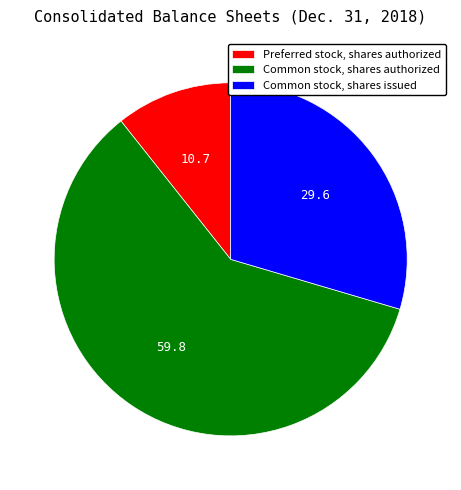

Do Common stock, shares issued and Common stock, shares authorized together represent more than half of the pie?

Yes